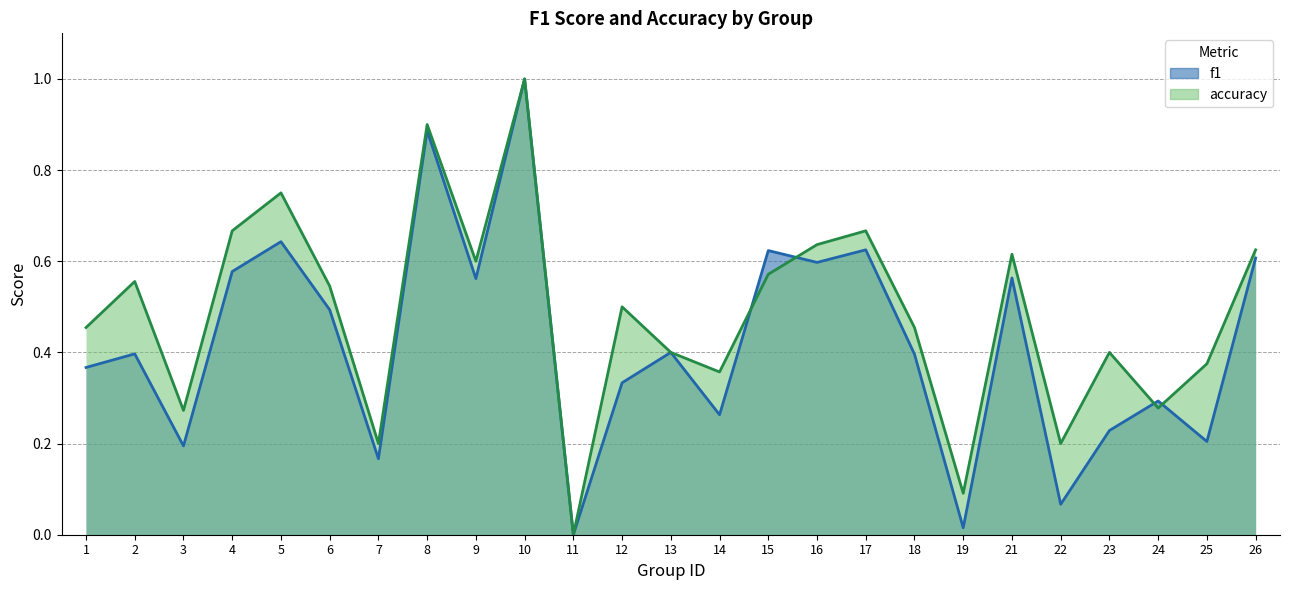

What is the difference between the highest and lowest values at 22?

0.1